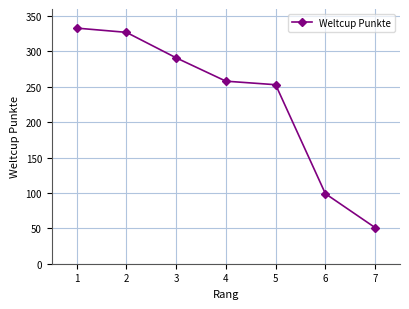

The value at 4 is 392. True or false?

False